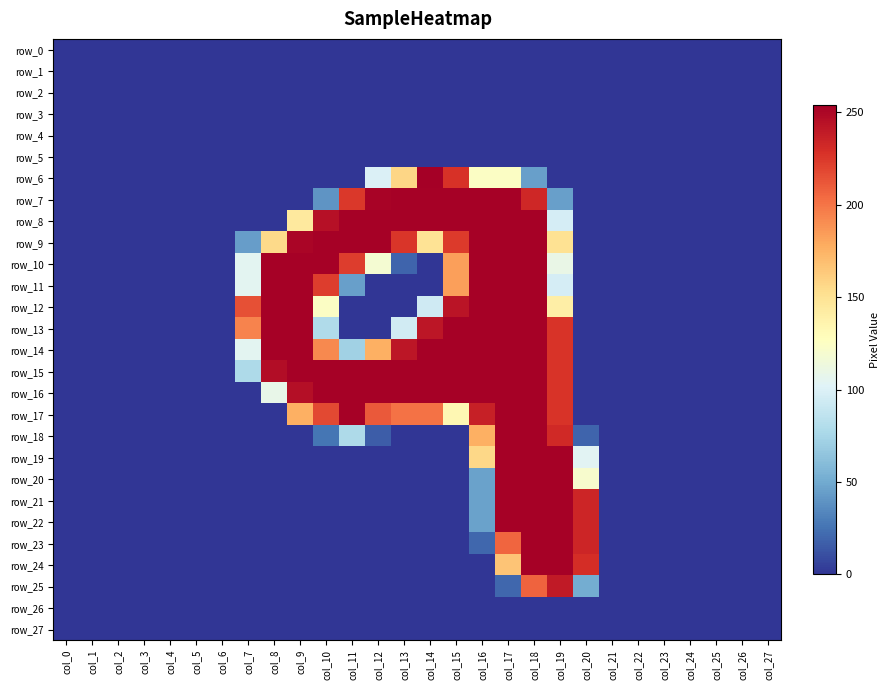

At which label does row_1 reach its peak?

col_0